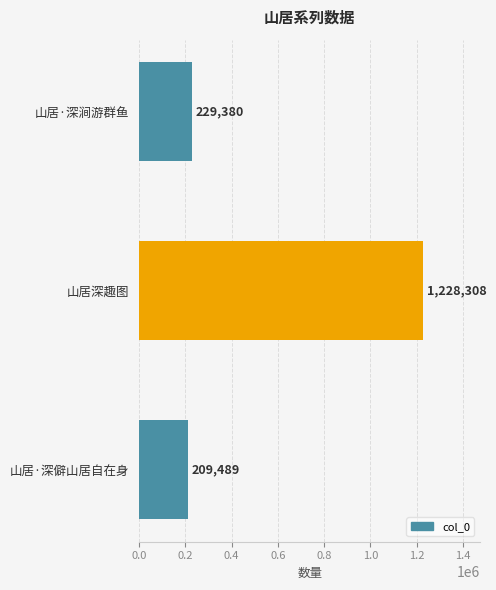

True or false: the data shows 131562 at 山居·深僻山居自在身.

False